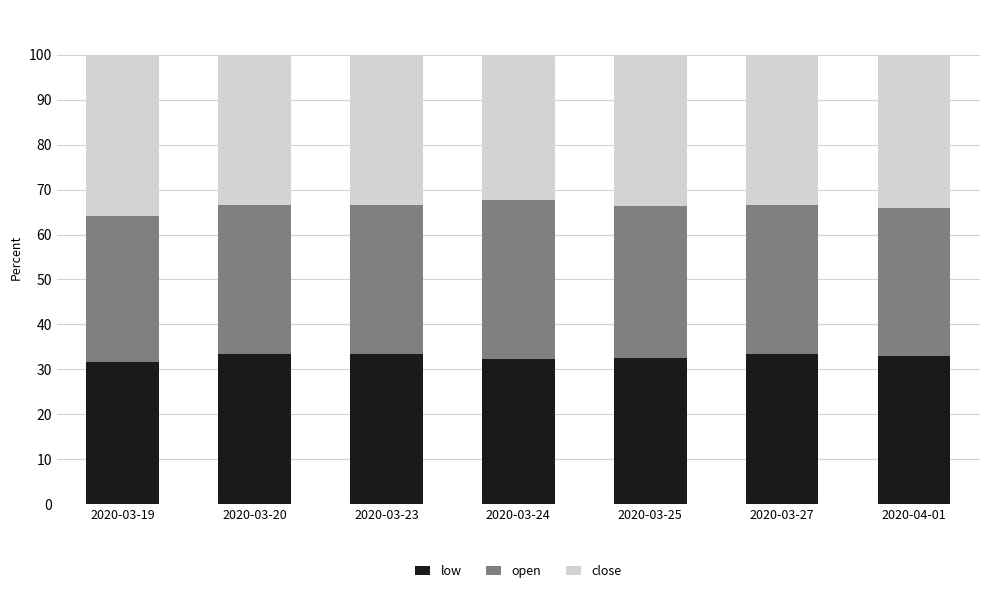

How many distinct data groups are displayed?

3